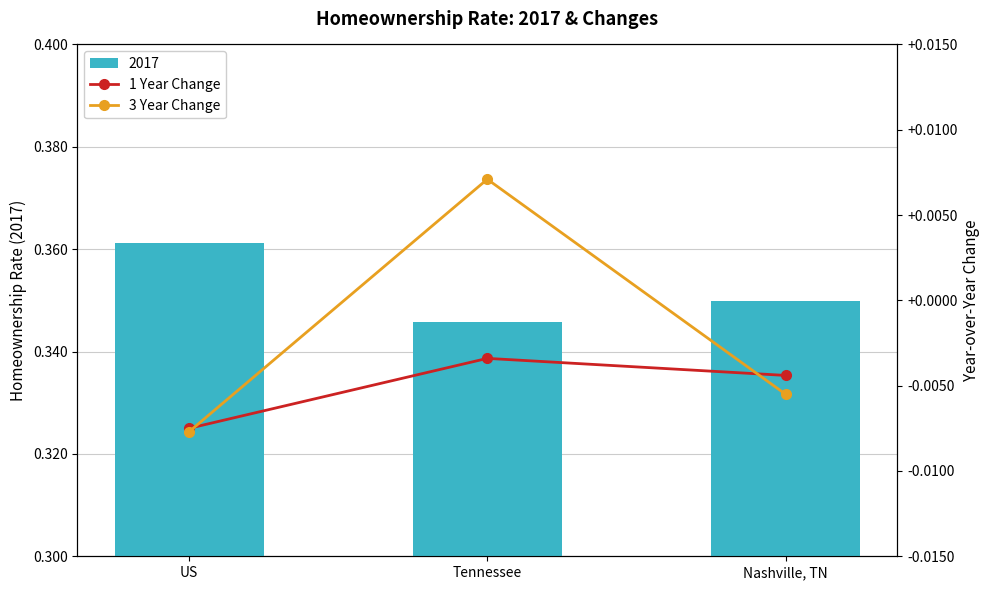

List the labels in order of 3 Year Change value, smallest first.

US, Nashville, TN, Tennessee